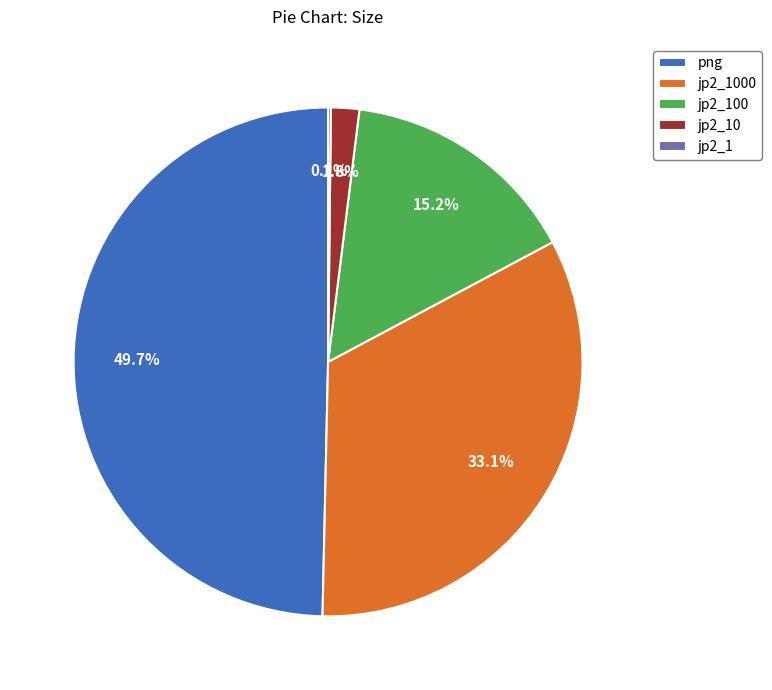

What percentage is the png slice, to the nearest percent?

50%